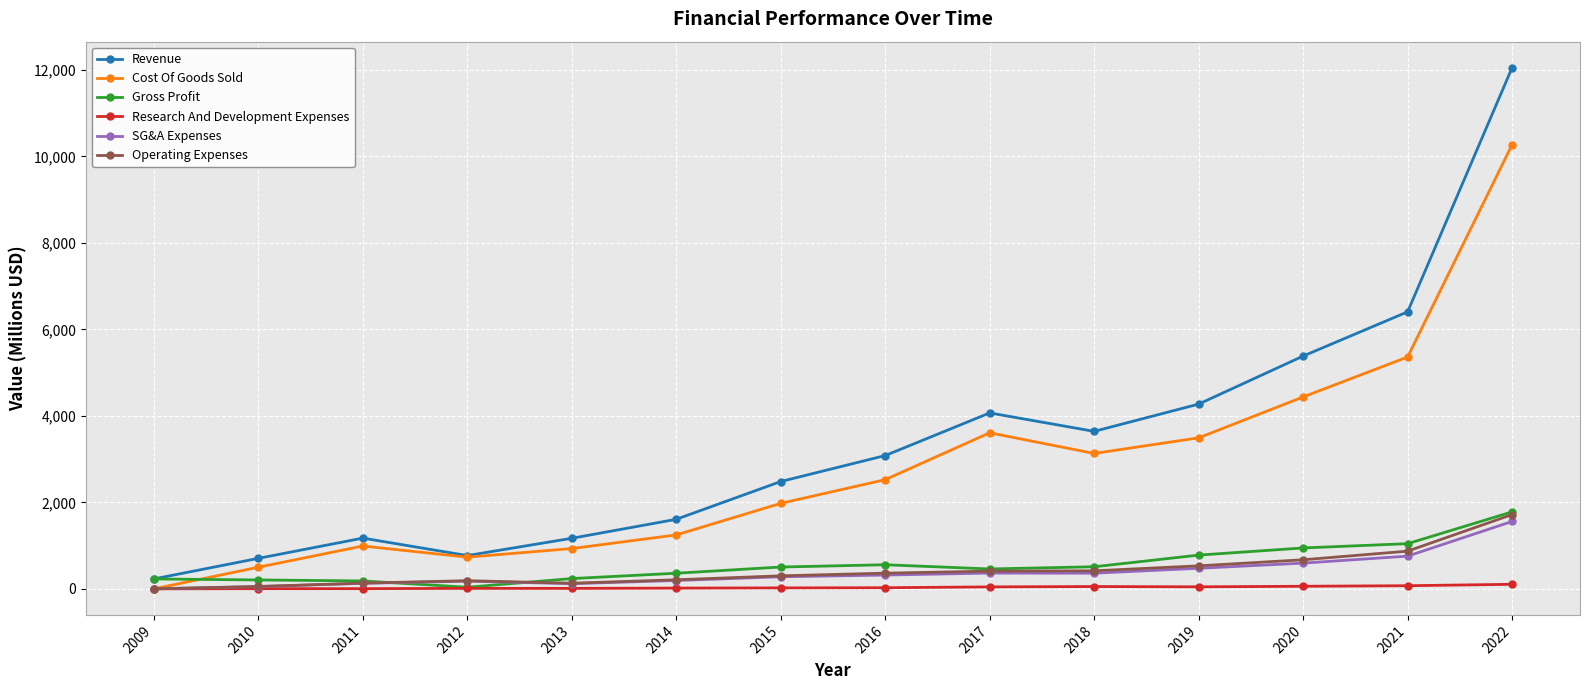

Where is the first local minimum for Revenue?

2012